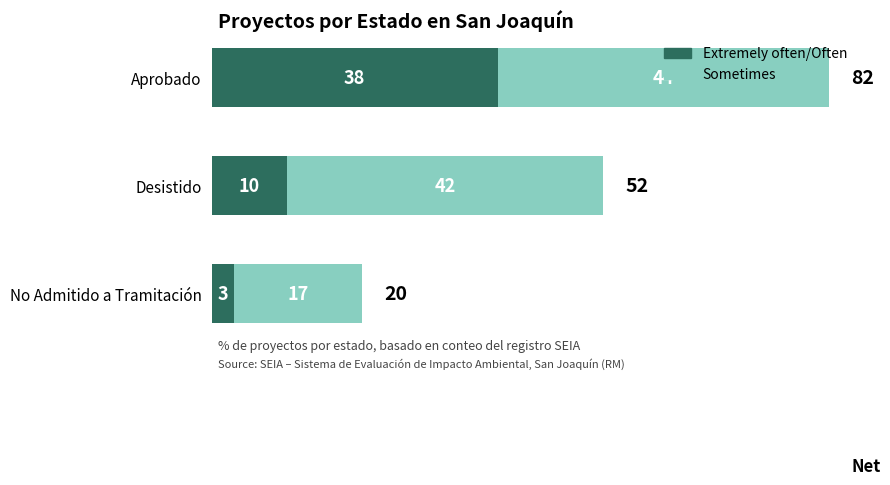

What is the difference between the maximum and second lowest values in the Extremely often/Often series?

28